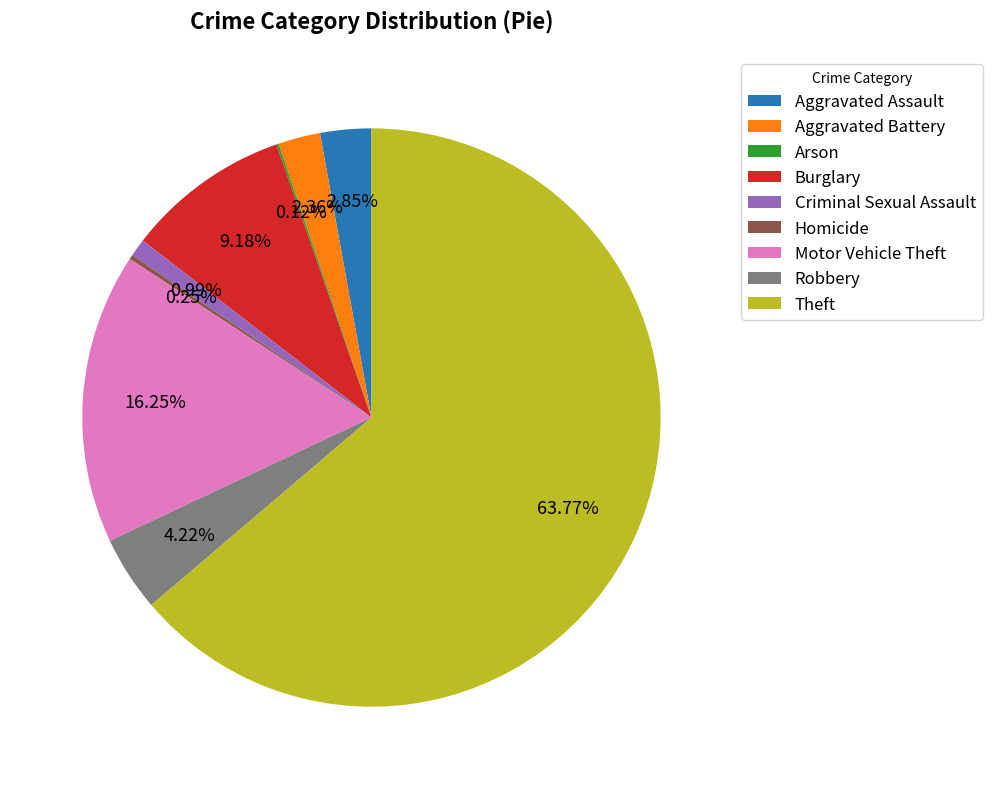

Which category has the biggest portion of the pie?

Theft